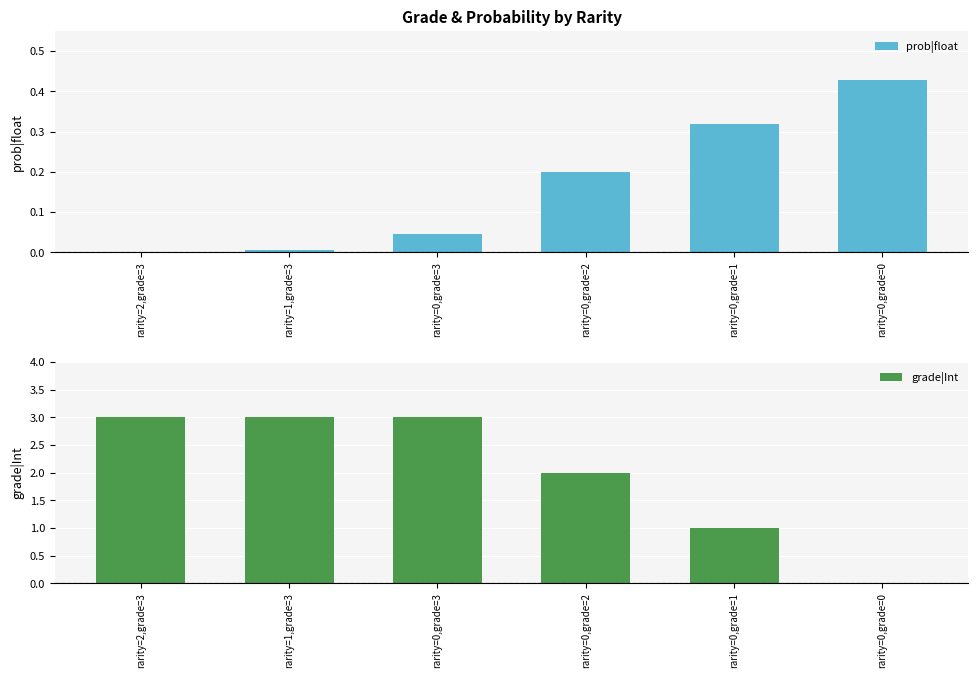

The prob|float series shows 0.0 at rarity=0,grade=3. True or false?

True